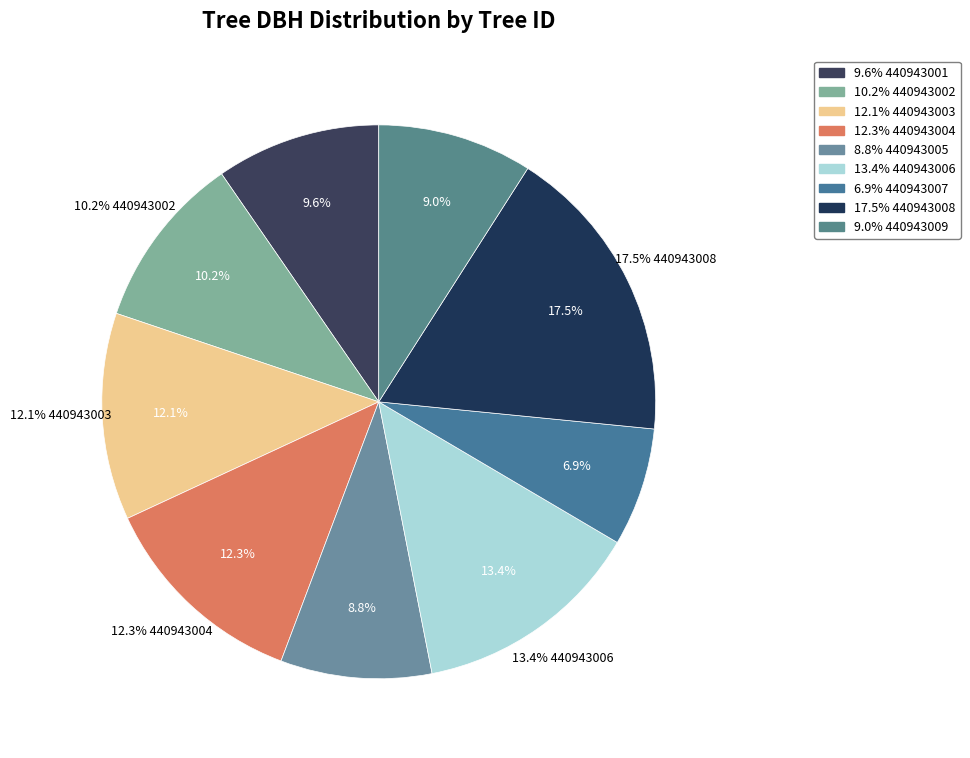

Is there any slice that represents more than half of the pie?

No